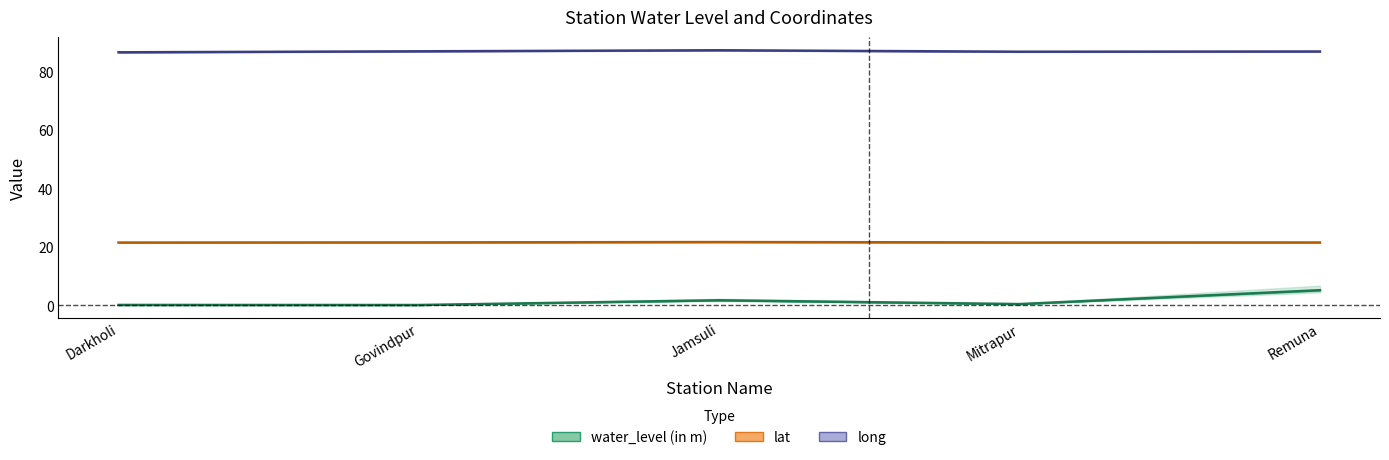

List the series in order of their peak value, highest first.

long, lat, water_level (in m)